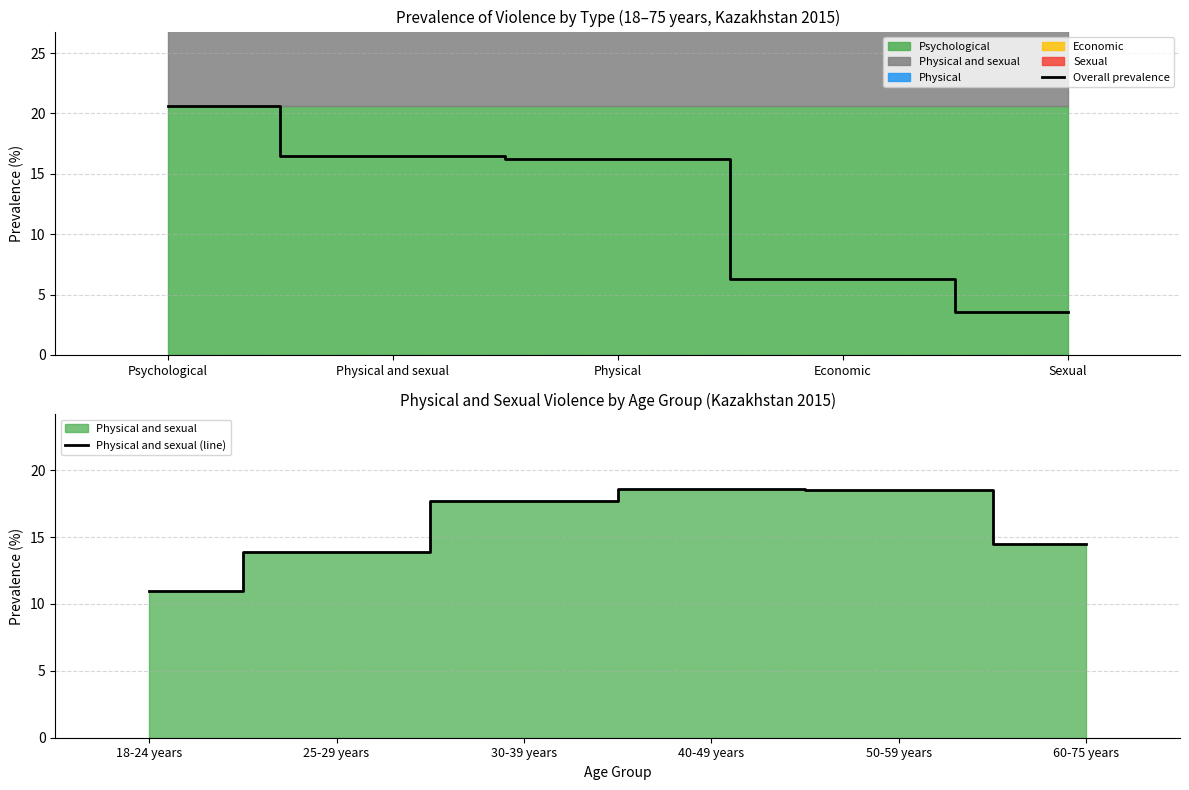

Where is 18 to 75 years (overall) nearest to the value 12?

PHY